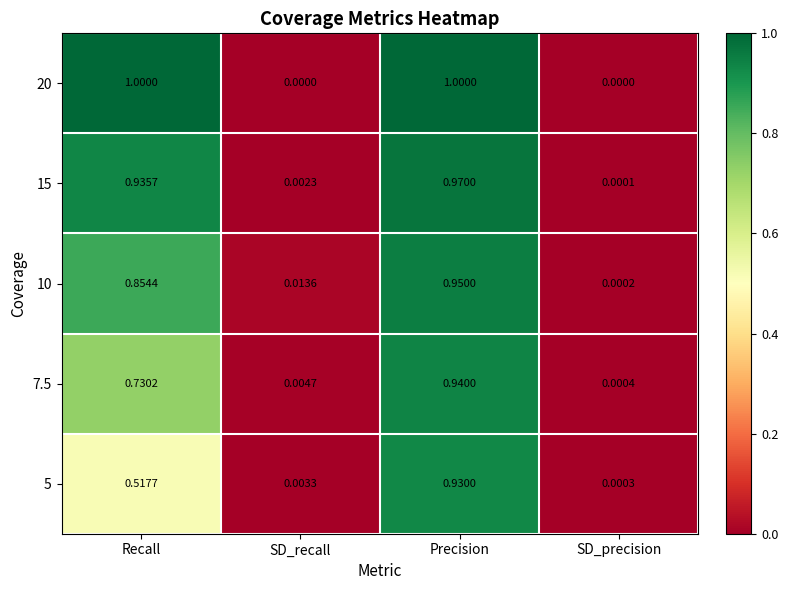

At which category is the sum across all series the highest?

Precision